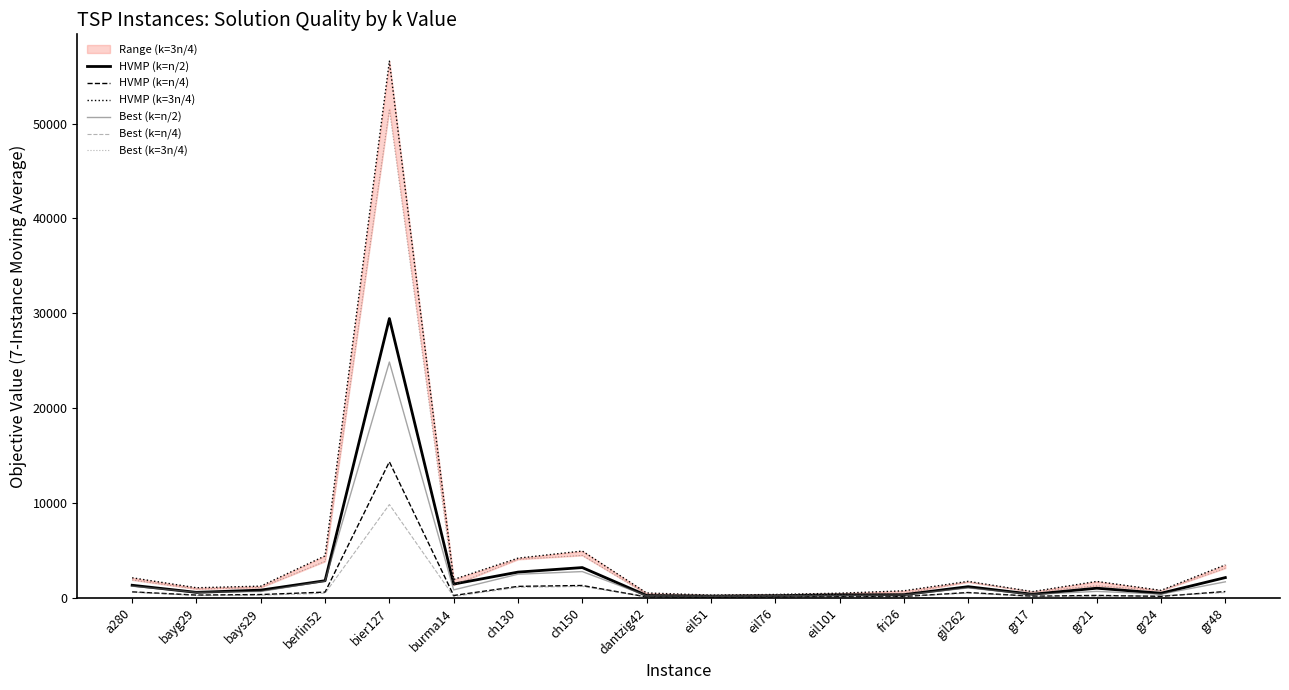

What is the average value of the HVMP (k=n/2) series?

2660.1